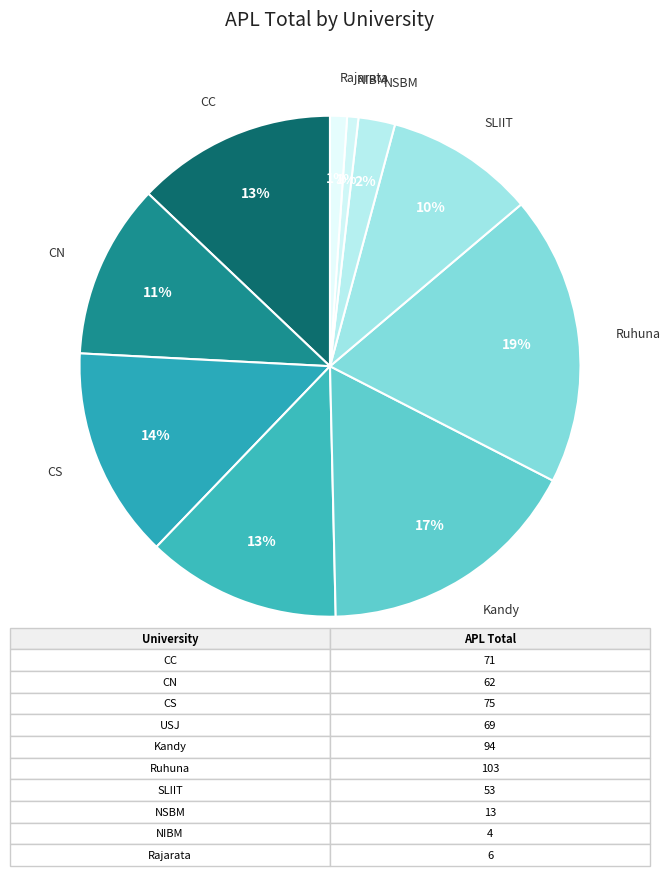

To the nearest percent, what is the difference between the largest and smallest slice percentages?

18%